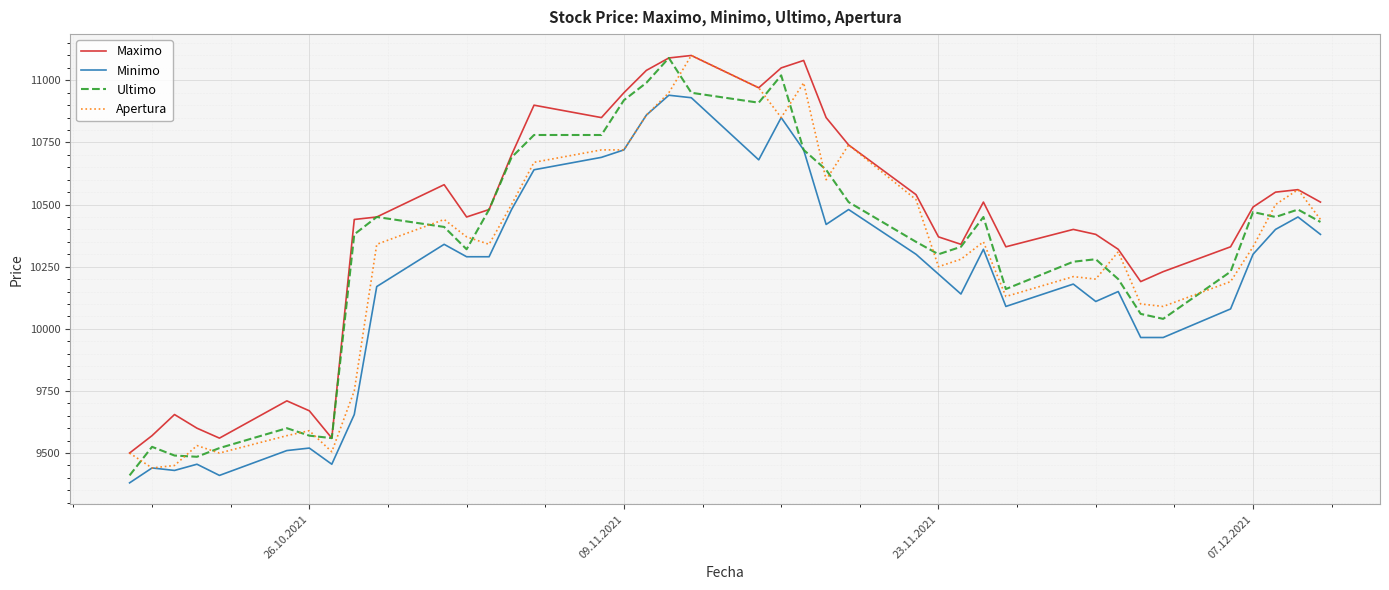

What is the minimum value for Ultimo?

9410